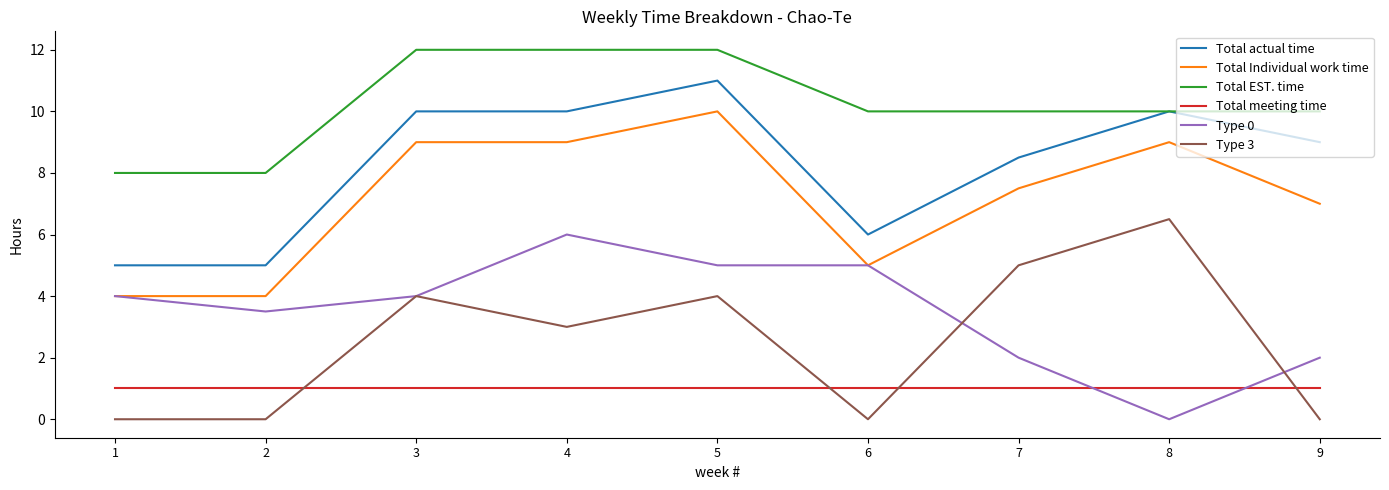

Rank the series at 5 from lowest to highest value.

Total meeting time, Type 3, Type 0, Total Individual work time, Total actual time, Total EST. time